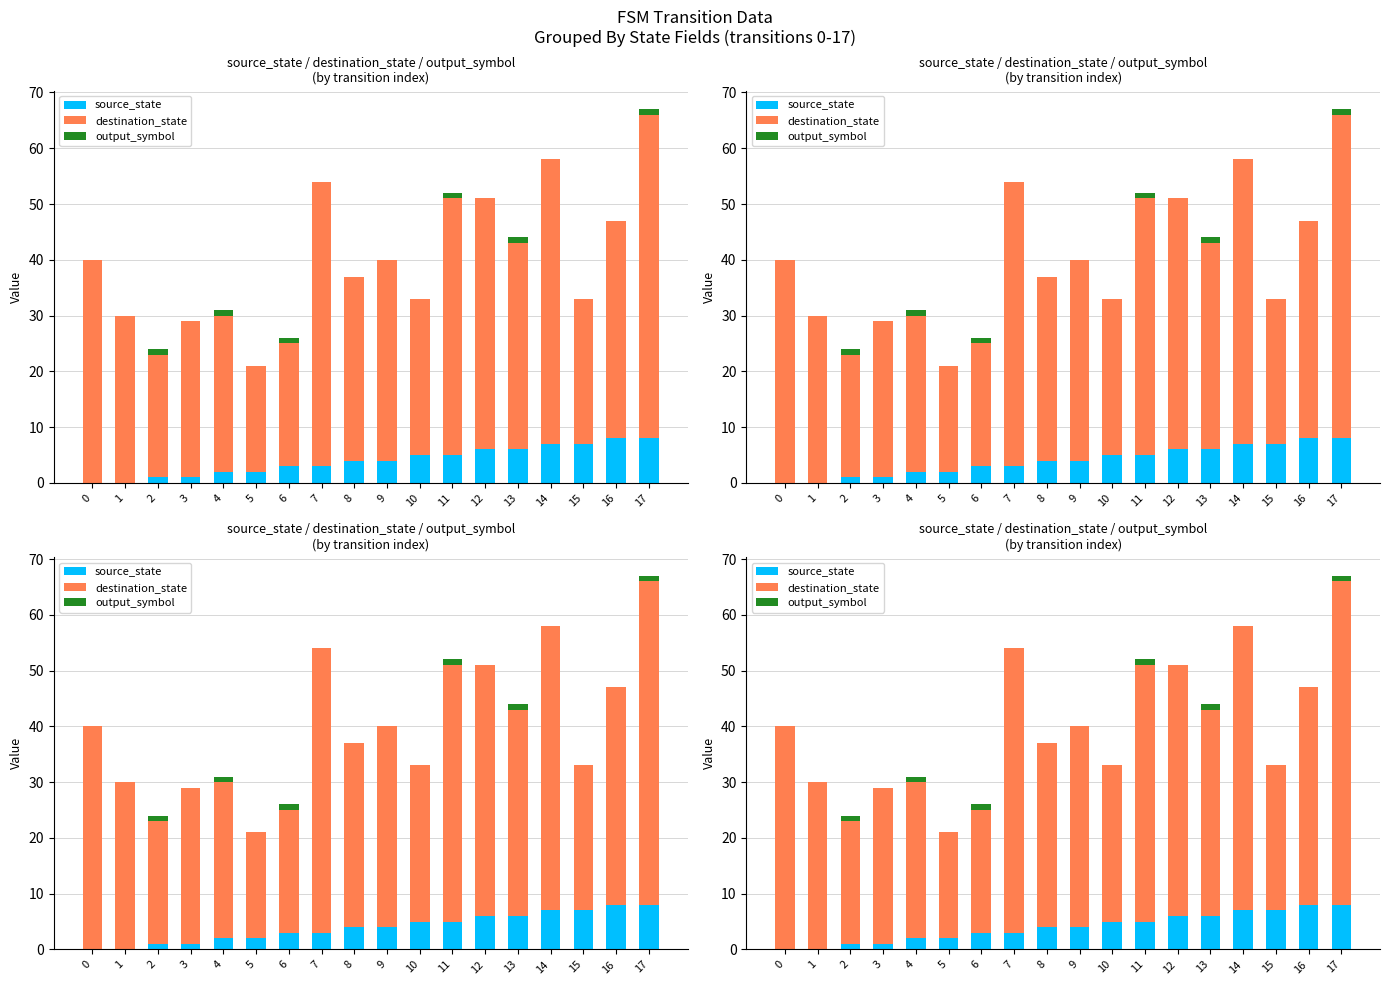

Are the bars horizontal?

No